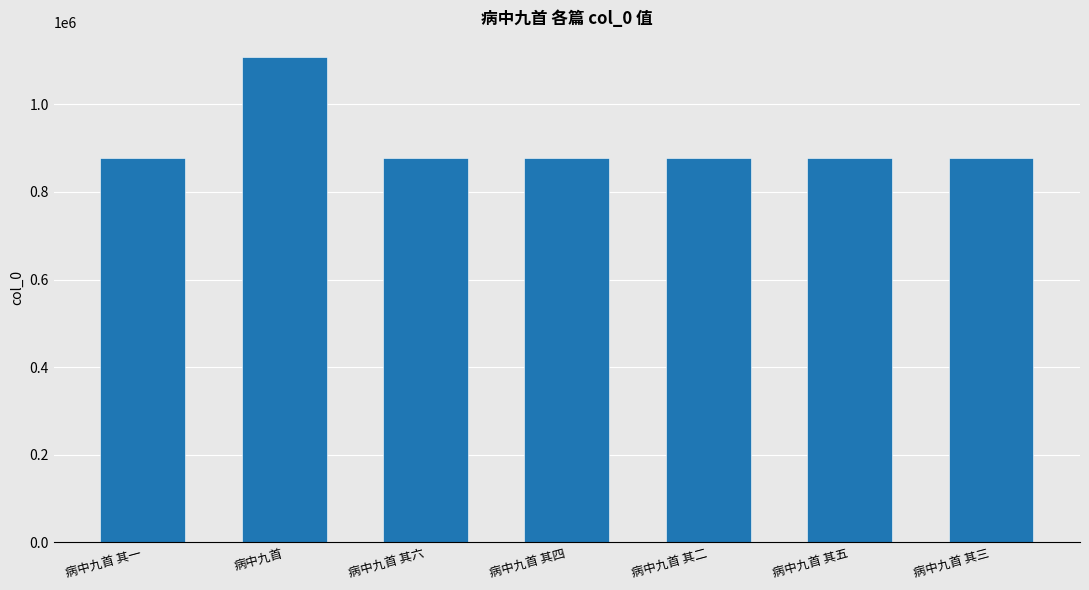

Where is the data nearest to the value 993188?

病中九首 其六